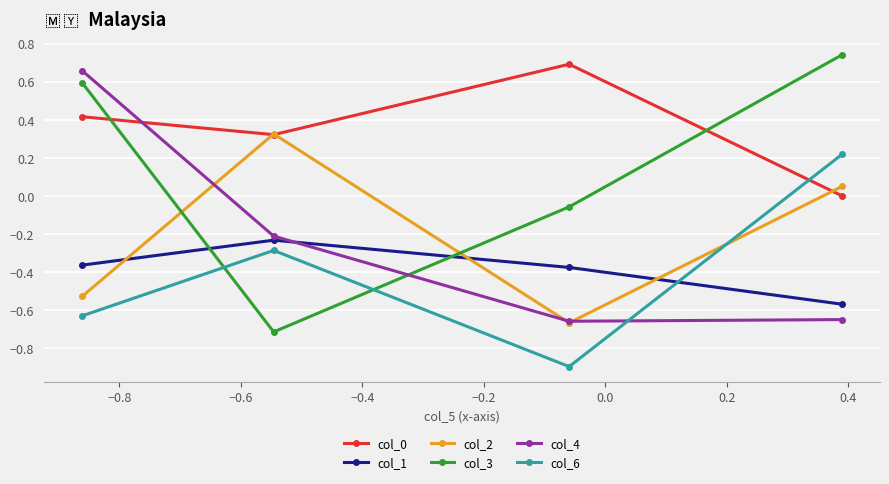

At how many categories does at least one series exceed 0?

4